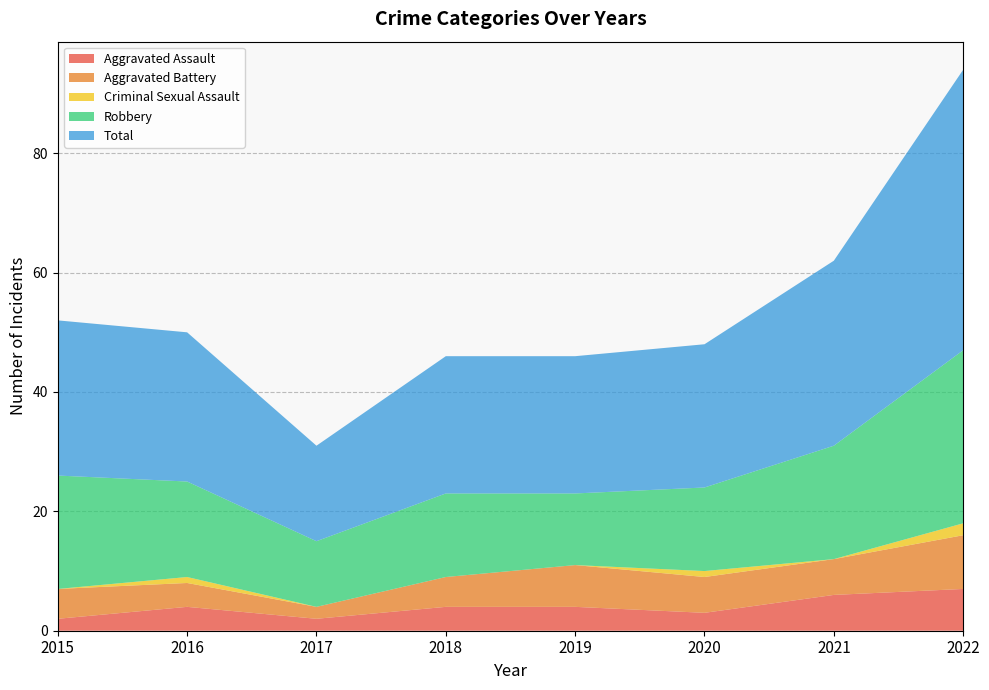

Reading right to left, transcribe all the data shown in this chart.

Aggravated Assault: 7	6	3	4	4	2	4	2
Aggravated Battery: 9	6	6	7	5	2	4	5
Criminal Sexual Assault: 2	0	1	0	0	0	1	0
Robbery: 29	19	14	12	14	11	16	19
Total: 47	31	24	23	23	16	25	26